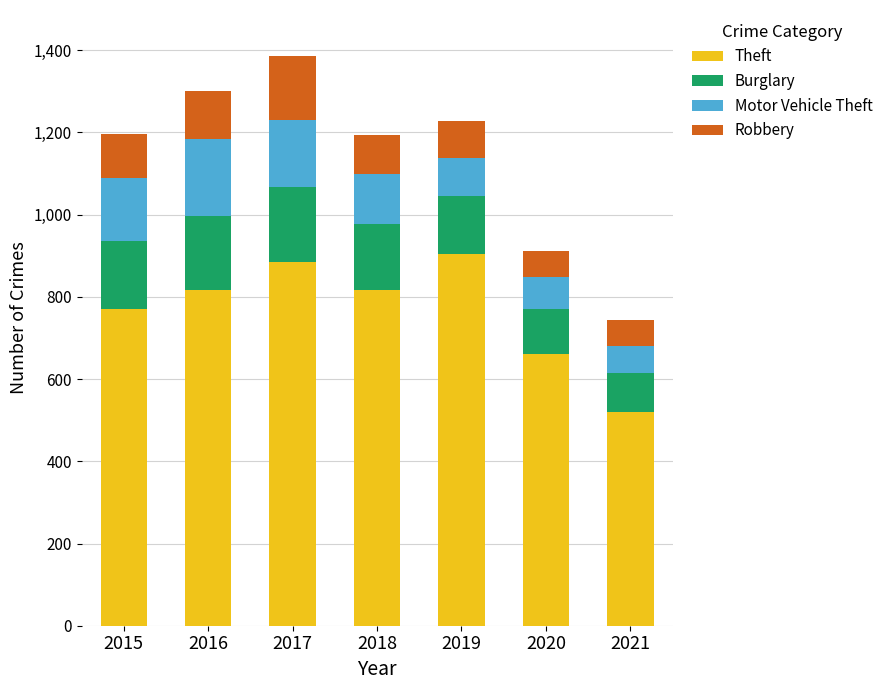

How many bars are there in total?

7